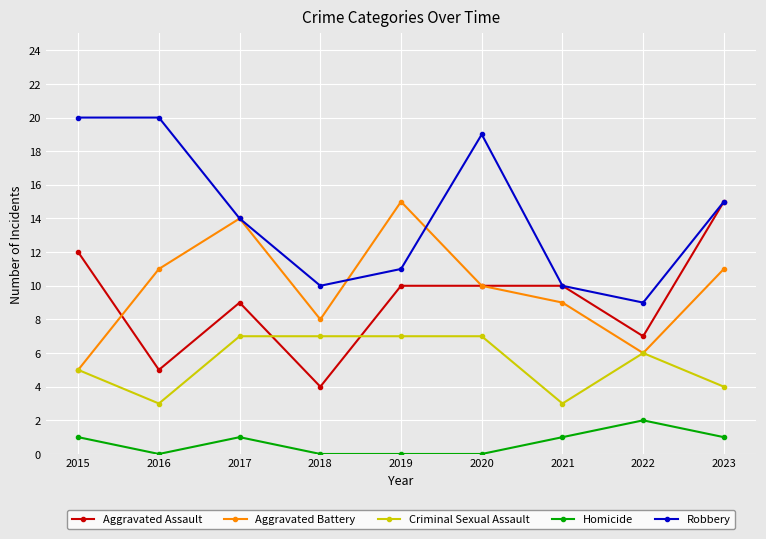

What is the difference between the highest and lowest values at 2023?

14